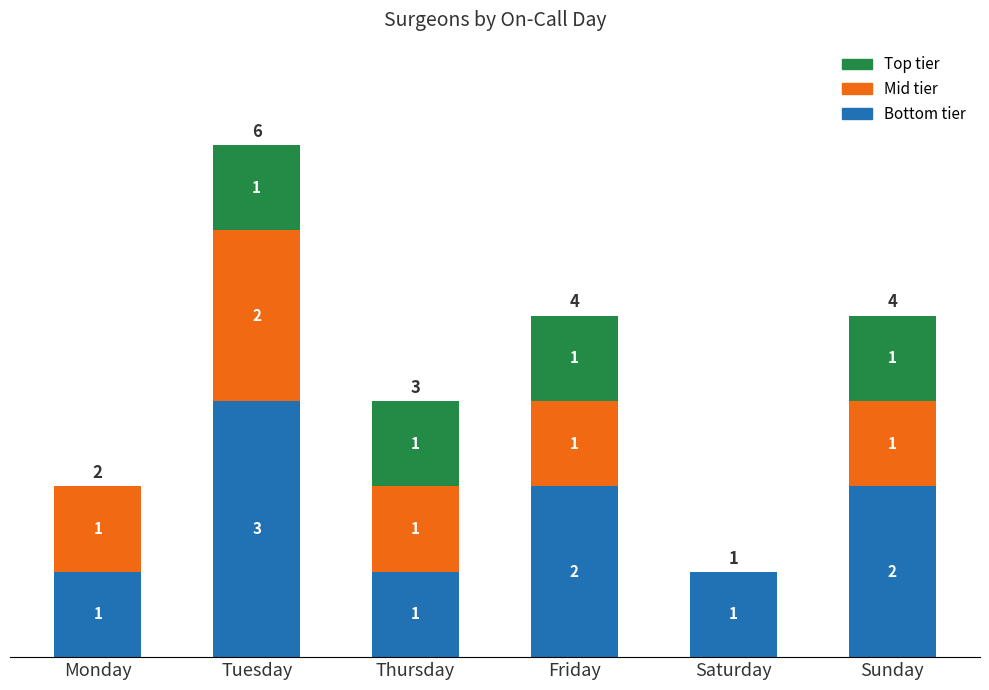

What are all the series names shown in the legend?

Top tier, Mid tier, Bottom tier